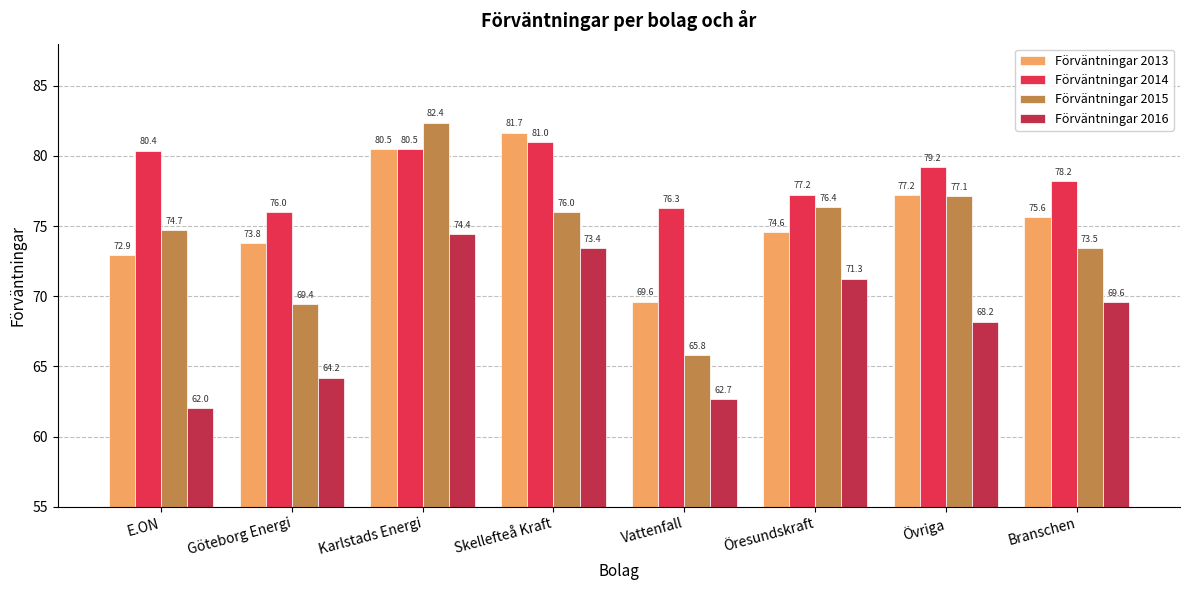

Are the bars grouped side by side (vs. stacked)?

Yes